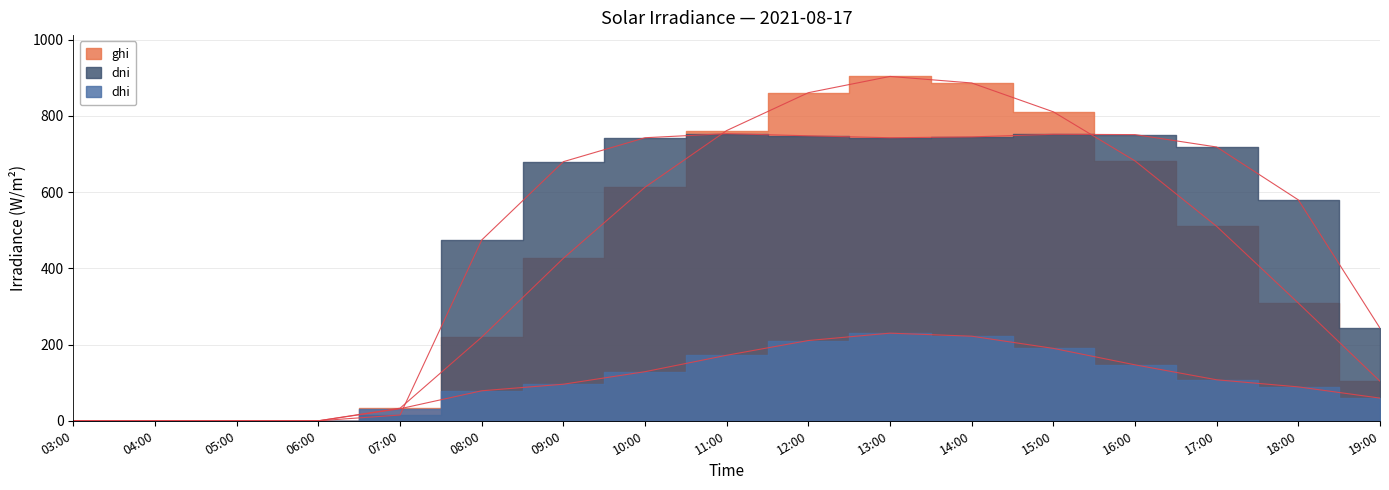

How many intersections are there between dni and dhi?

1